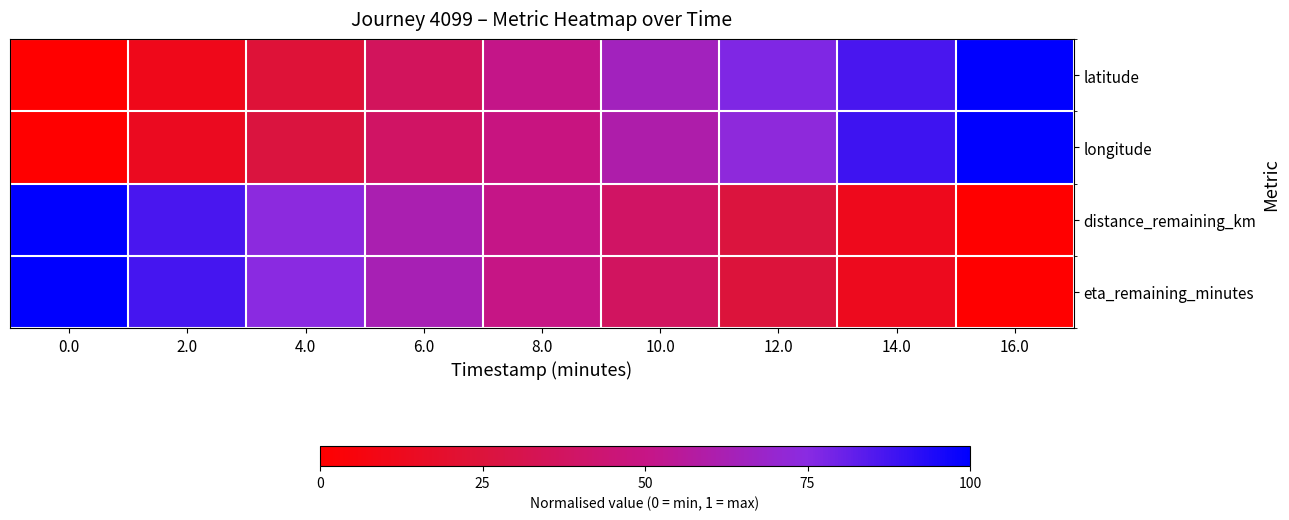

What is the total value across all series at 0.0?

2.0